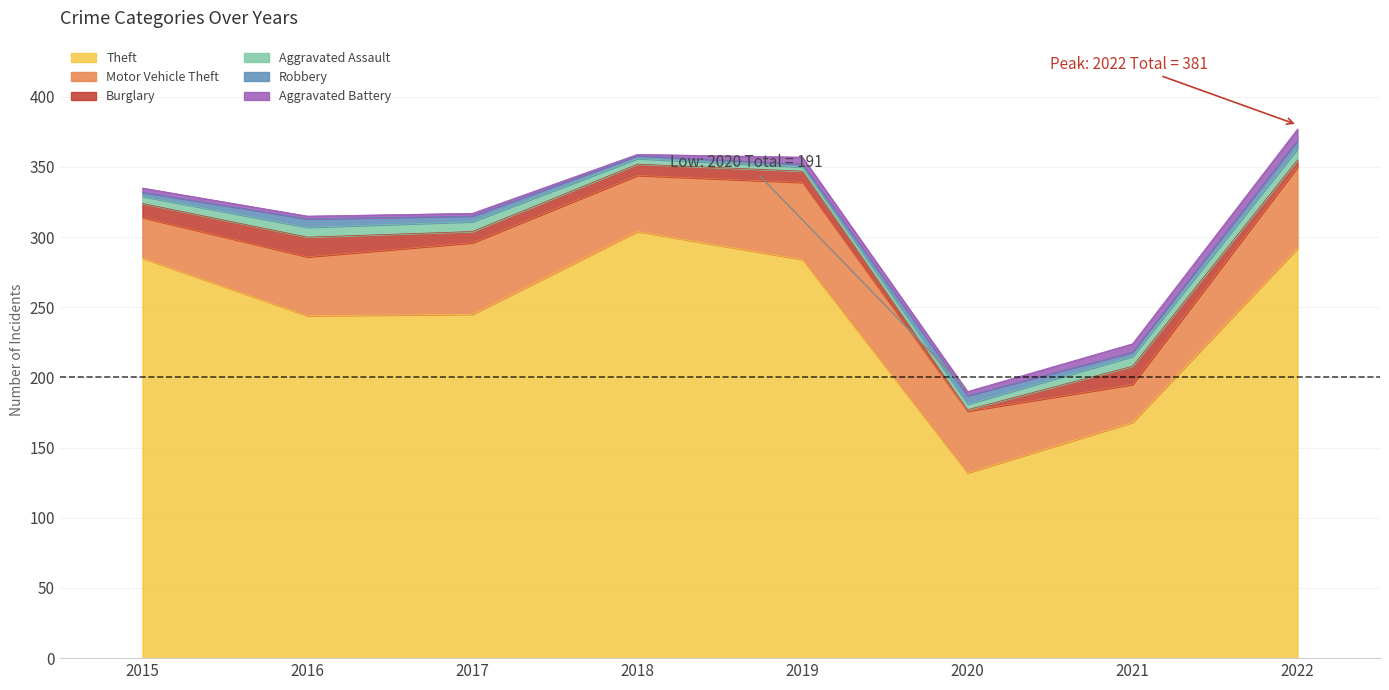

What is the difference between the highest and lowest values at 2019?

282